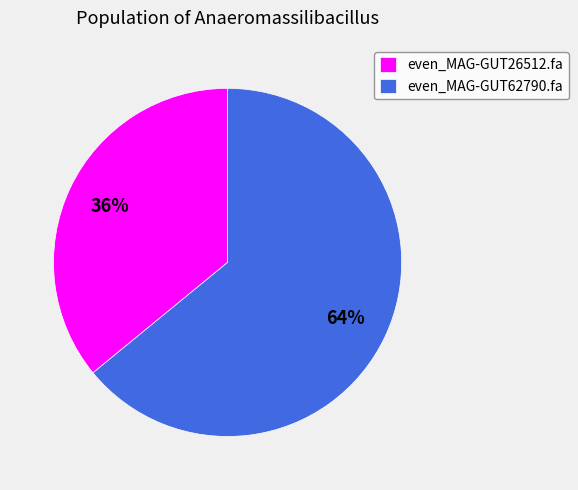

Between even_MAG-GUT62790.fa and even_MAG-GUT26512.fa, which is larger?

even_MAG-GUT62790.fa